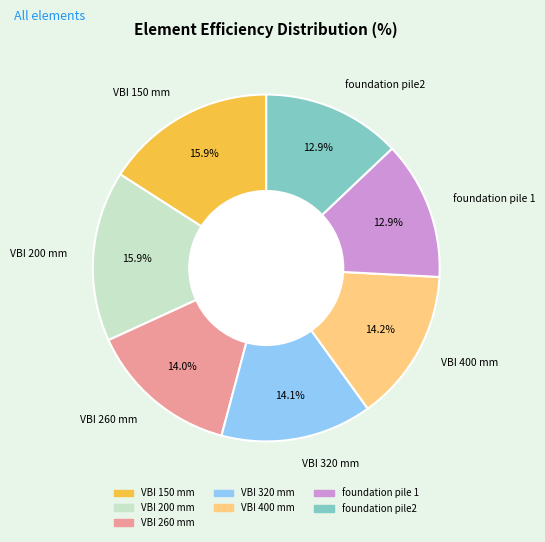

What percentage is NOT represented by foundation pile2?

87.1%